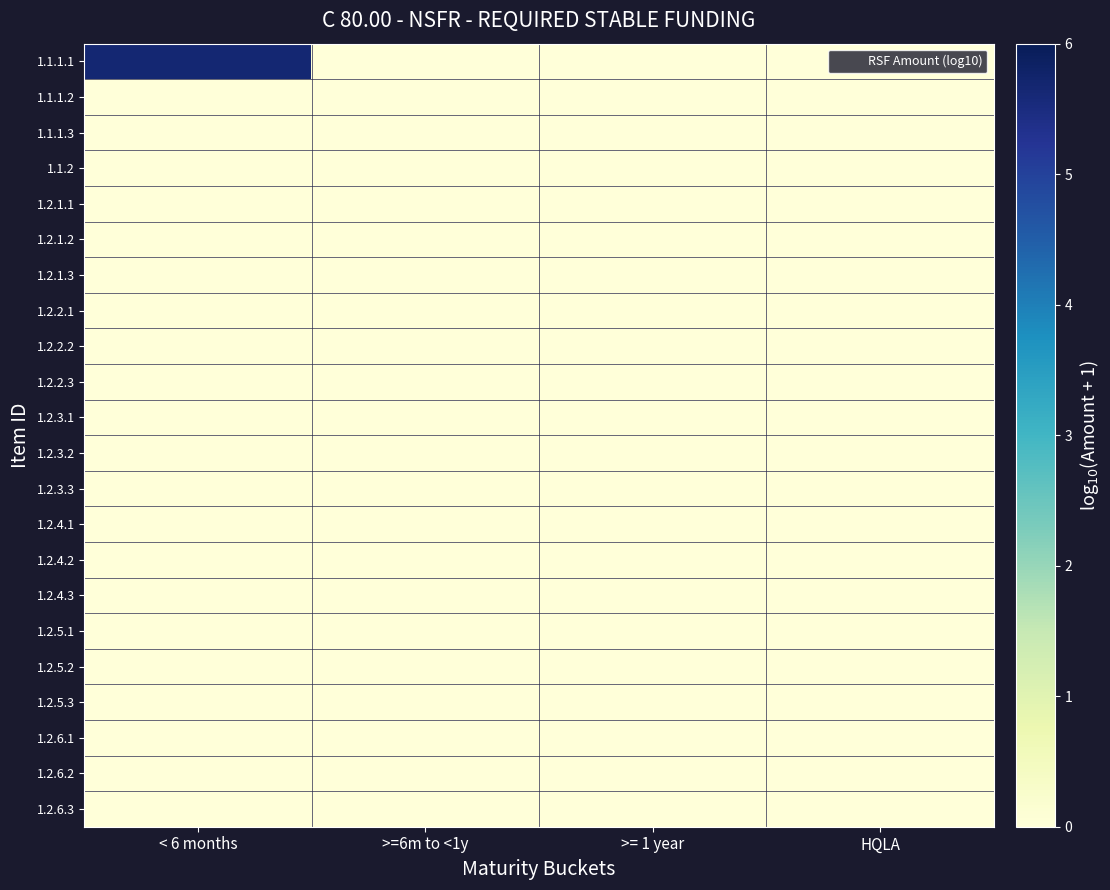

Between < 6 months and >=6m to <1y, which series saw the biggest shift?

1.1.1.1